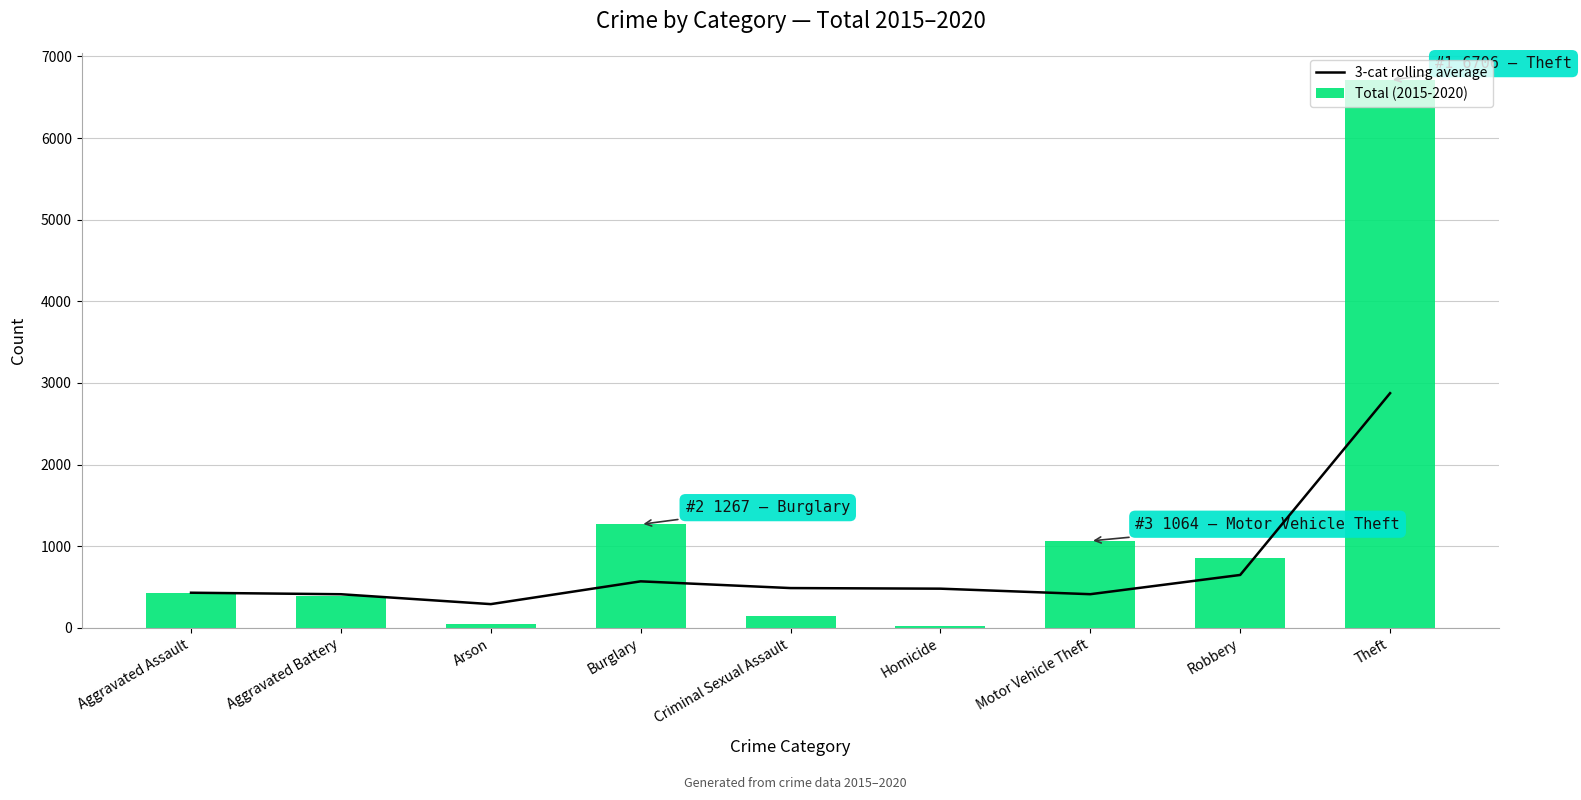

Which series has the widest spread of values?

Total (2015-2020)